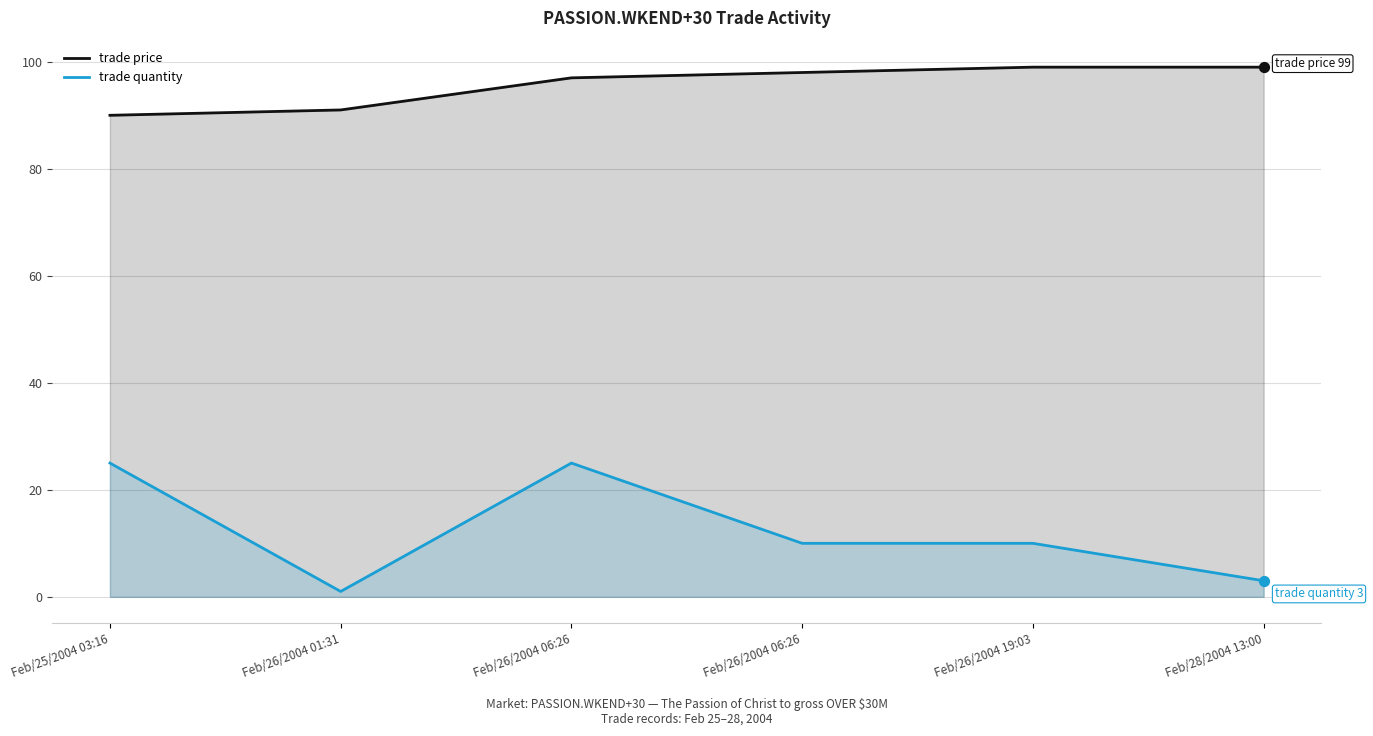

Is the value of trade price at Feb/26/2004 06:26 greater than the value of trade quantity at Feb/25/2004 03:16?

Yes